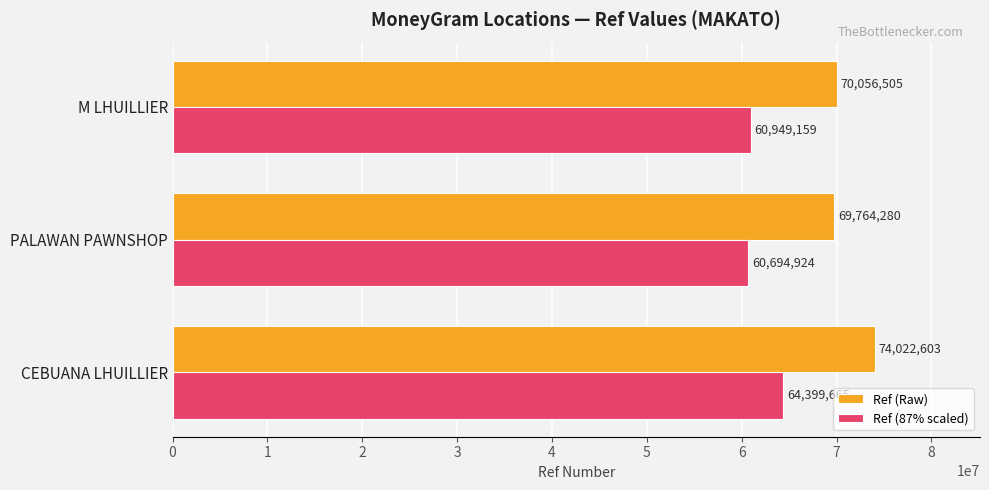

What is the difference between the maximum and second lowest values in the Ref (Raw) series?

3966098.0